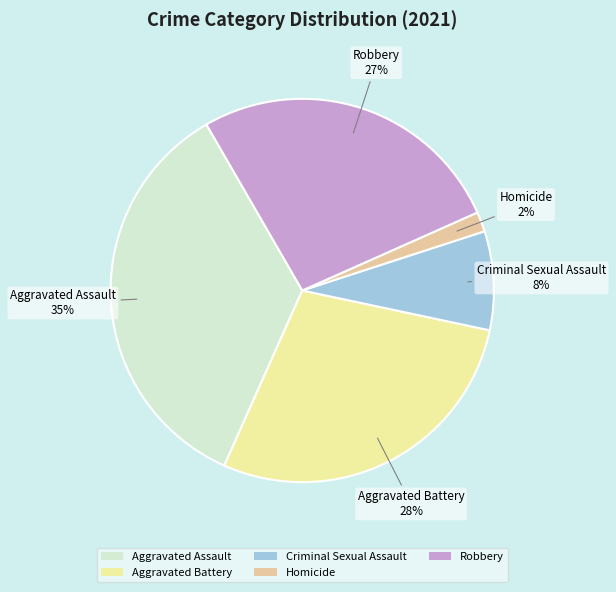

Between Homicide and Aggravated Assault, which is larger?

Aggravated Assault